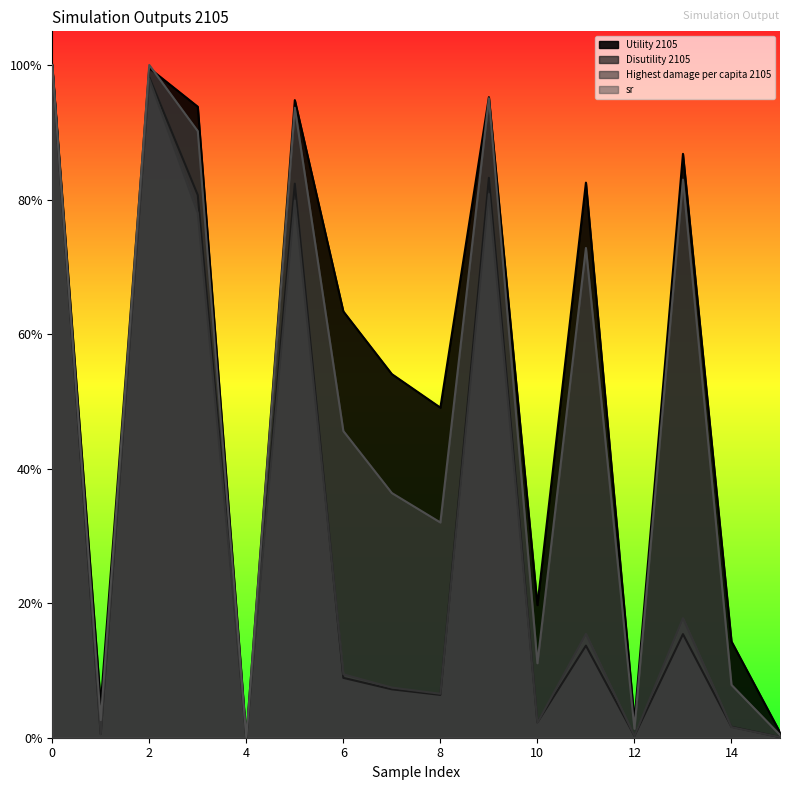

Where is the first local maximum for Utility 2105?

2